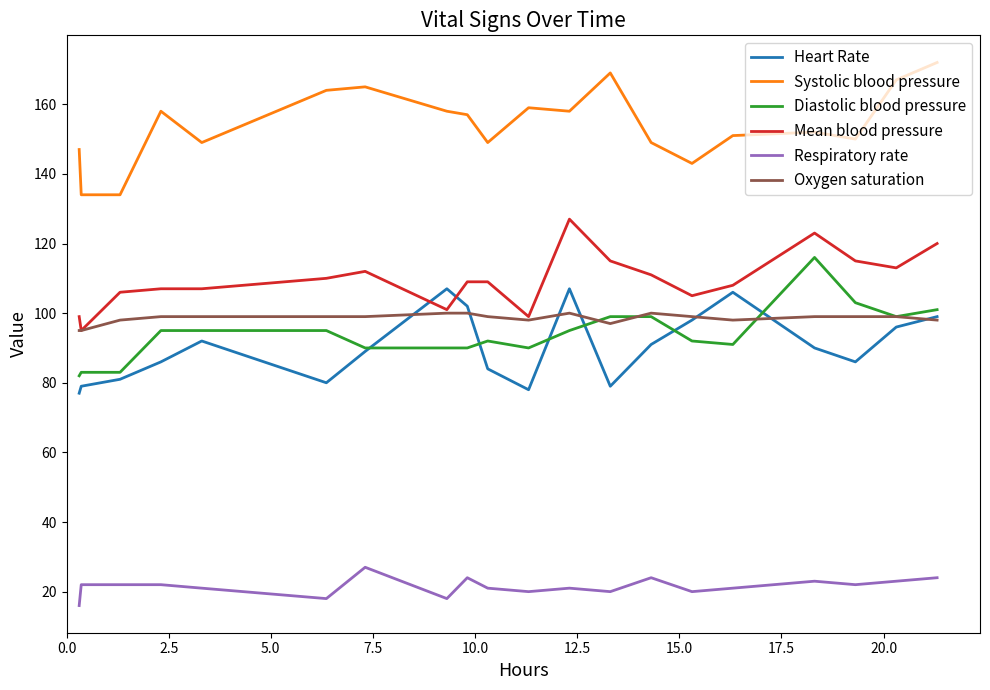

True or false: Mean blood pressure has more than 0 points higher than both neighbors.

True